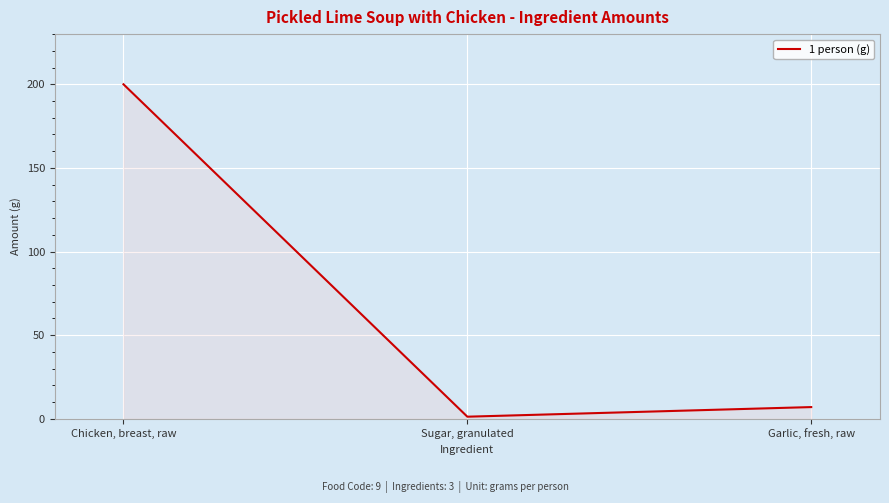

Rank the categories by value from lowest to highest.

Sugar, granulated, Garlic, fresh, raw, Chicken, breast, raw